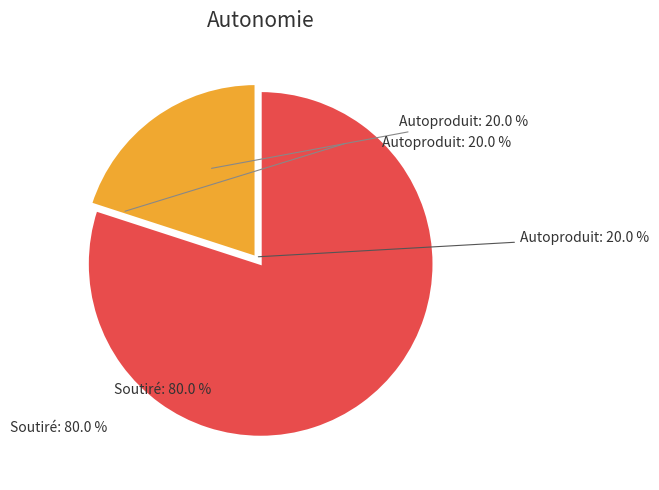

What is the ratio of the value at 1 to the value at 2?

1.0